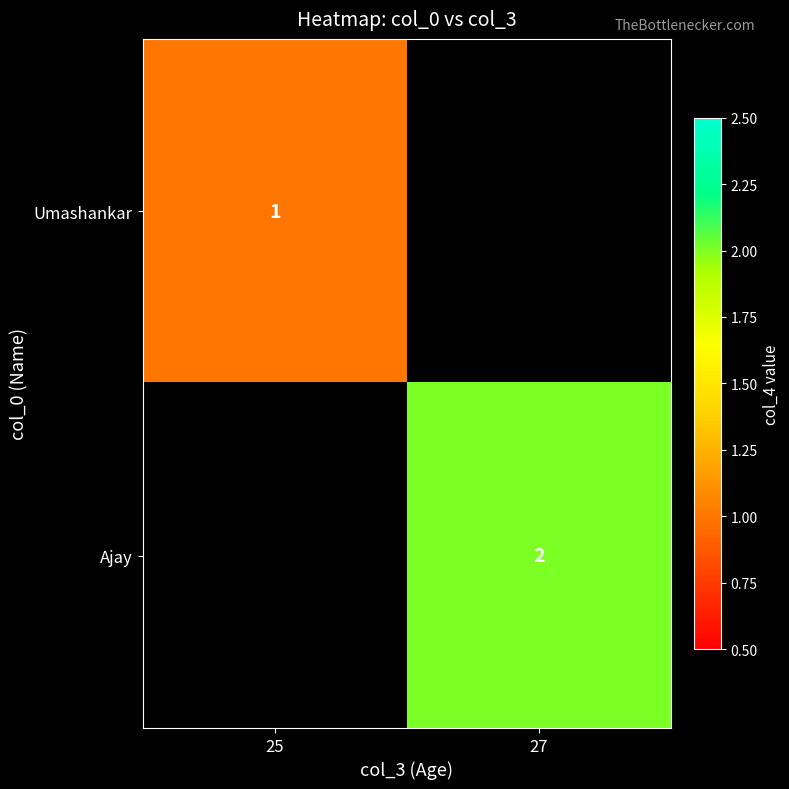

True or false: Umashankar has a value of 2 at 25.

False